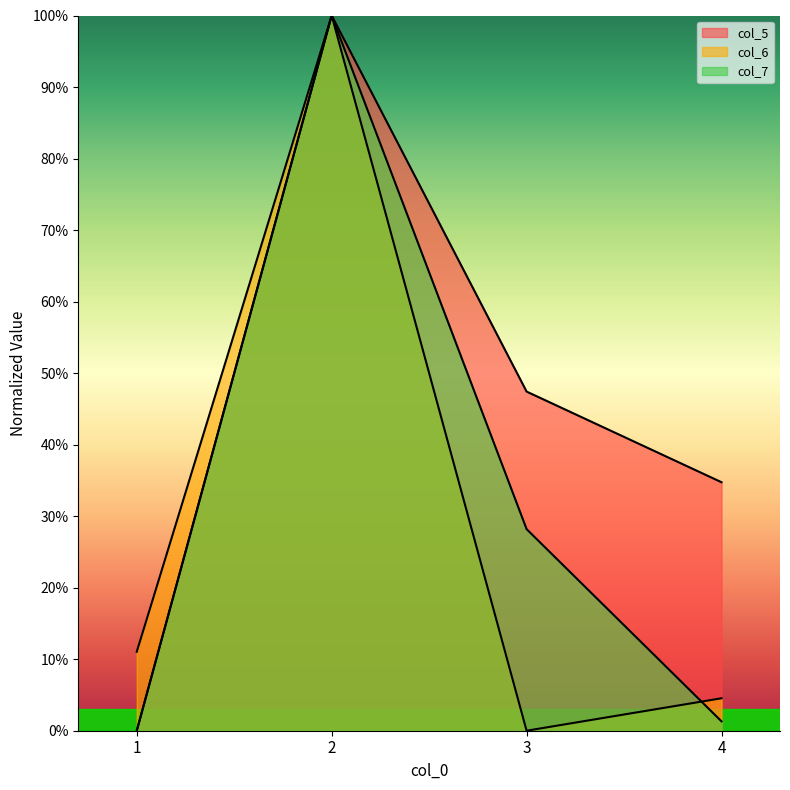

What are all the series names shown in the legend?

col_5, col_6, col_7